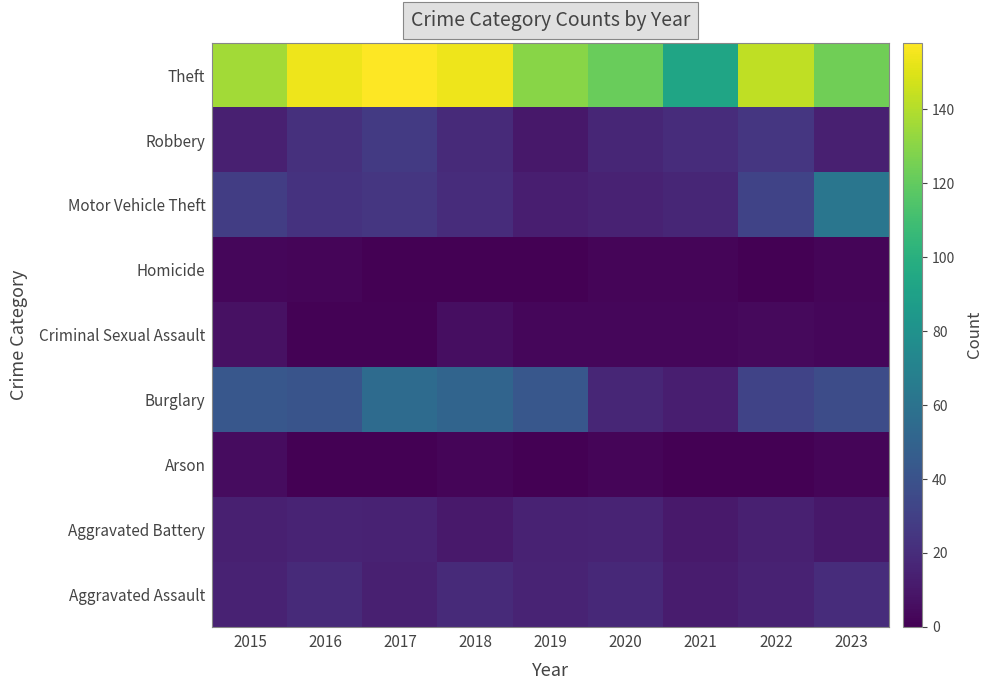

Reading left to right, list all the values displayed in this chart.

Aggravated Assault: 2015=15	2016=19	2017=14	2018=19	2019=16	2020=18	2021=12	2022=15	2023=20
Aggravated Battery: 2015=14	2016=16	2017=15	2018=11	2019=15	2020=16	2021=11	2022=14	2023=10
Arson: 2015=5	2016=0	2017=0	2018=2	2019=0	2020=2	2021=0	2022=0	2023=2
Burglary: 2015=43	2016=41	2017=55	2018=51	2019=43	2020=17	2021=13	2022=32	2023=37
Criminal Sexual Assault: 2015=7	2016=1	2017=1	2018=6	2019=3	2020=3	2021=3	2022=4	2023=3
Homicide: 2015=3	2016=2	2017=0	2018=0	2019=0	2020=2	2021=2	2022=0	2023=2
Motor Vehicle Theft: 2015=29	2016=23	2017=25	2018=20	2019=13	2020=15	2021=17	2022=32	2023=62
Robbery: 2015=14	2016=22	2017=27	2018=19	2019=10	2020=17	2021=20	2022=25	2023=14
Theft: 2015=136	2016=154	2017=158	2018=154	2019=130	2020=122	2021=93	2022=143	2023=124